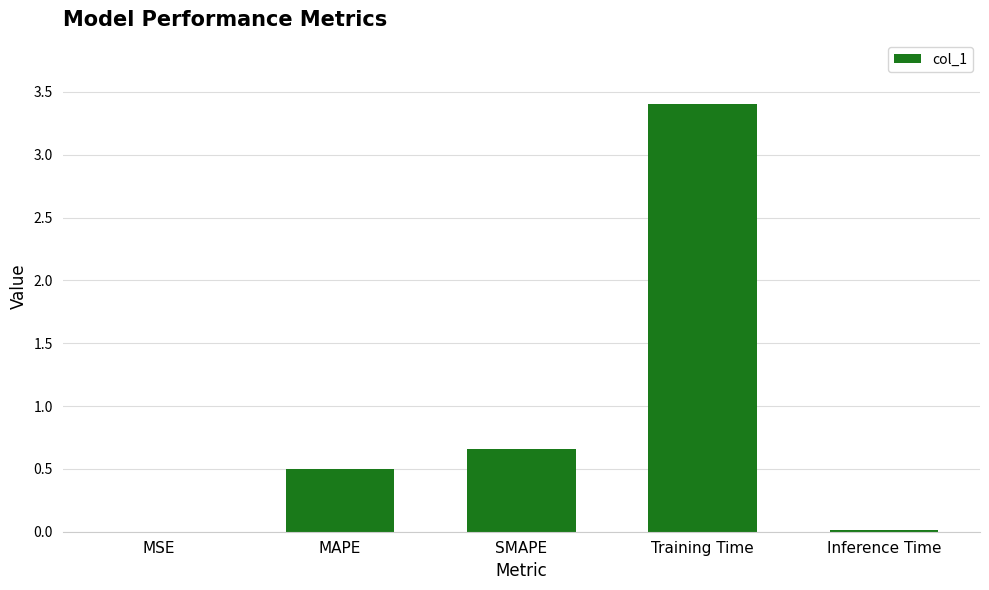

What is the sum of all values?

4.6